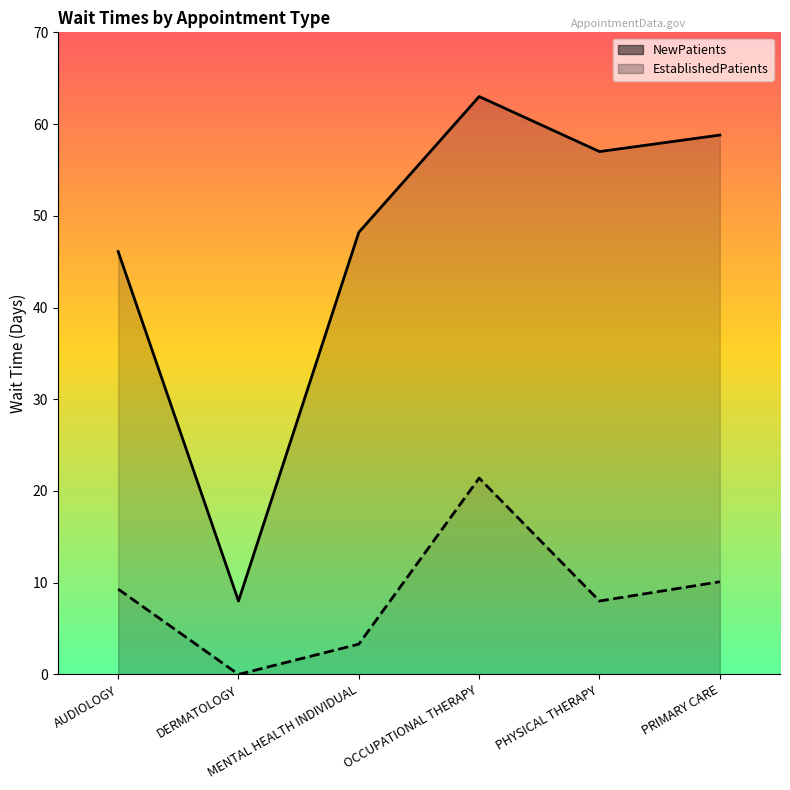

The EstablishedPatients series shows 4.4 at MENTAL HEALTH INDIVIDUAL. True or false?

False